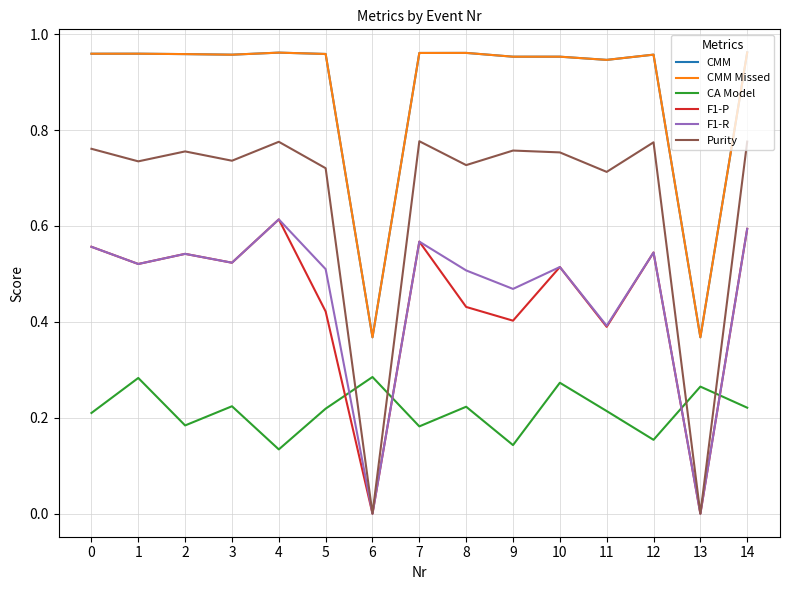

Which series has the largest total across all categories?

CMM